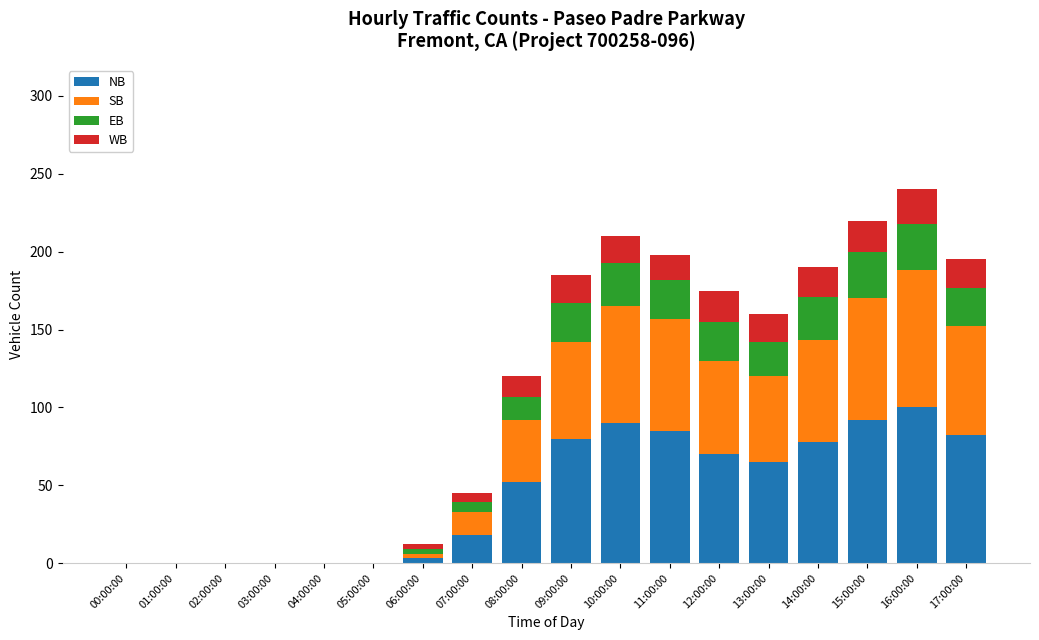

Is it true that NB equals 50 at 04:00:00?

False